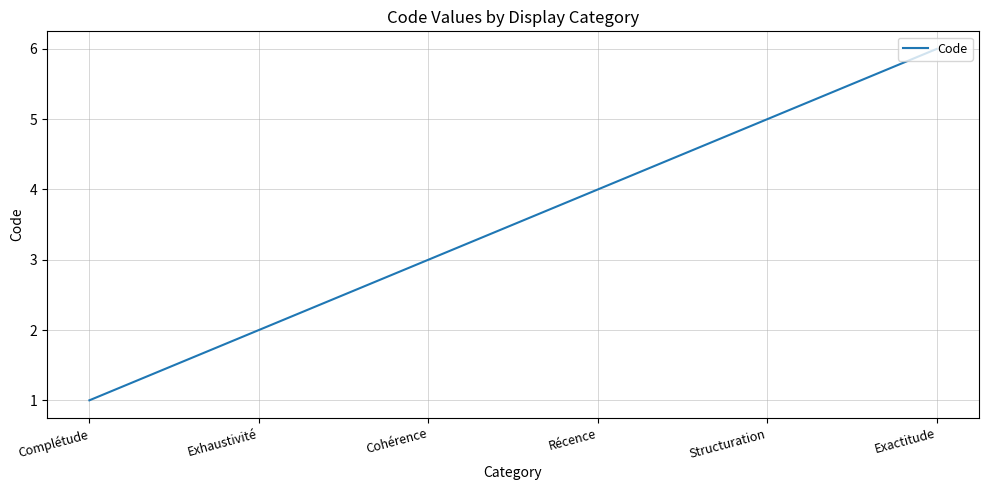

What is the sum of all values?

21